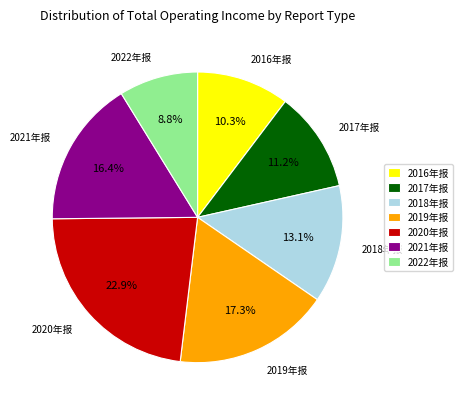

How much of the chart is everything except 2017年报?

88.8%